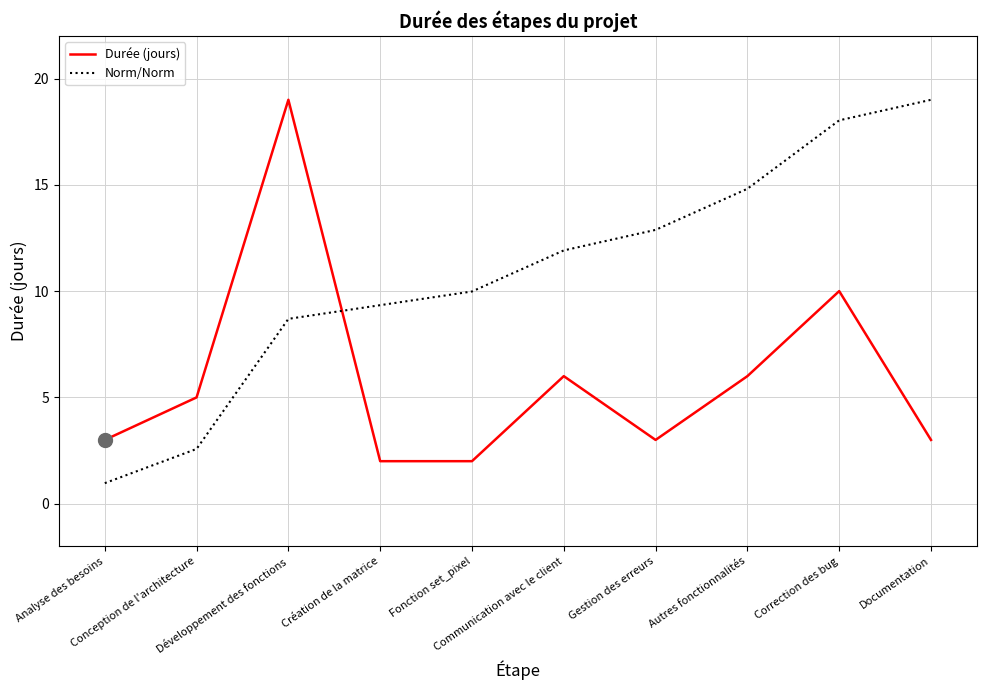

Which series has the largest total across all categories?

Norm/Norm